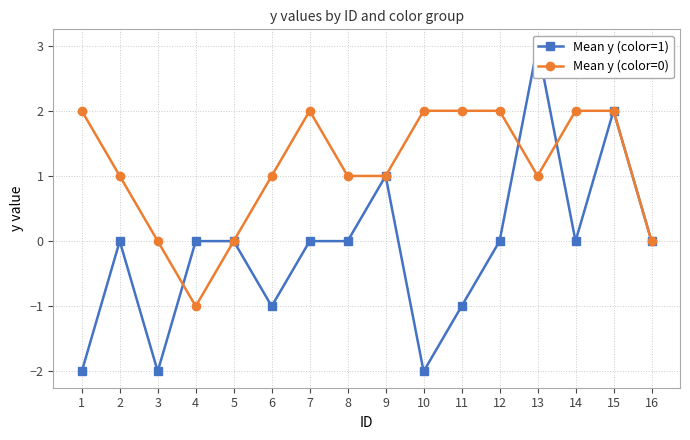

How many interior local peaks does the Mean y (color=0) series have?

1